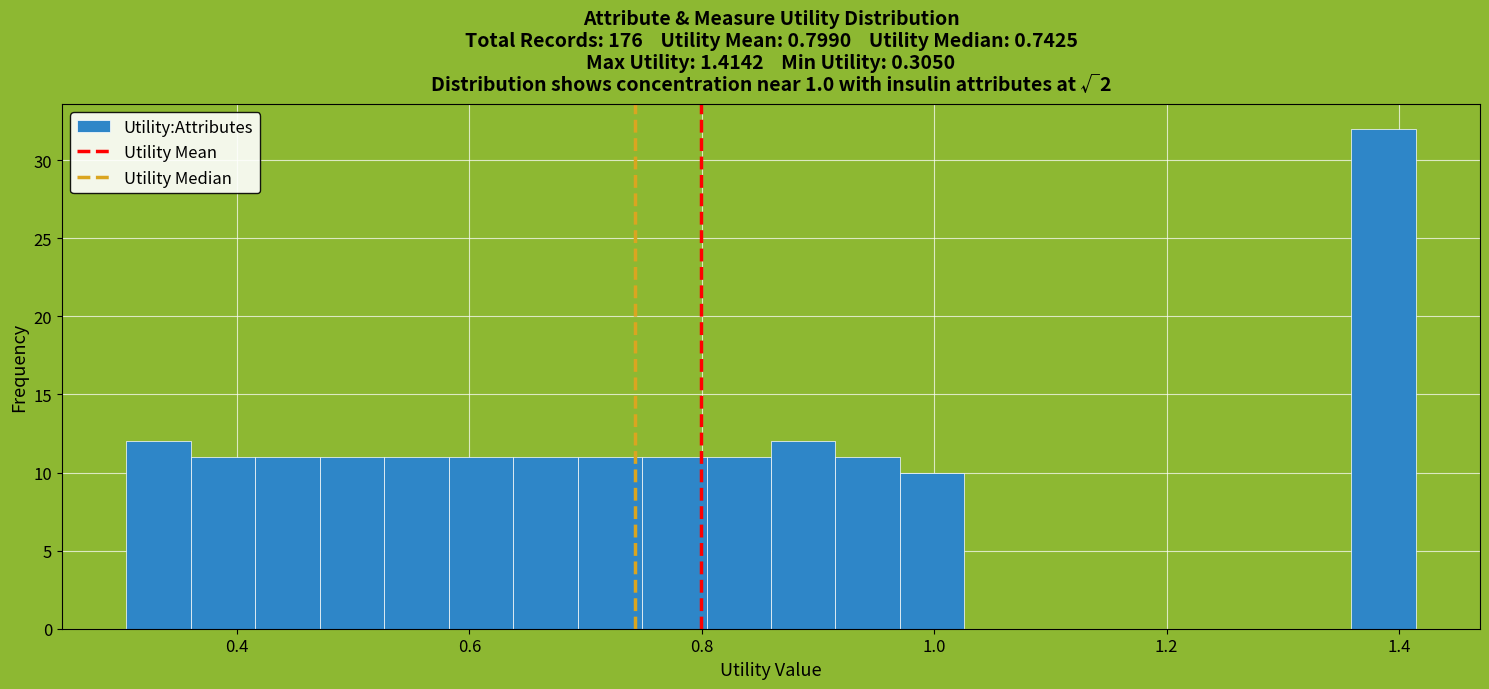

Read against the x-axis, roughly where is the centre of the tallest bar?

1.38